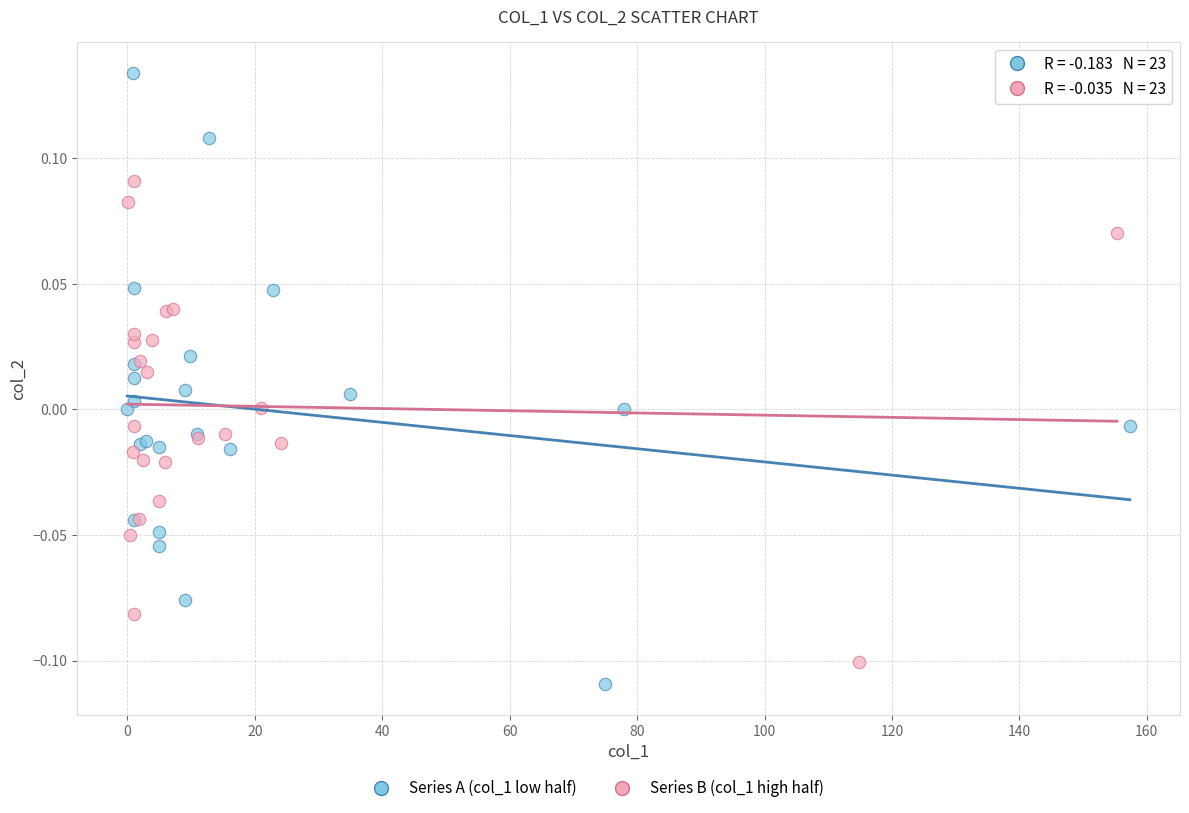

Which series has the largest Y range (max minus min)?

Series A (col_1 low half)